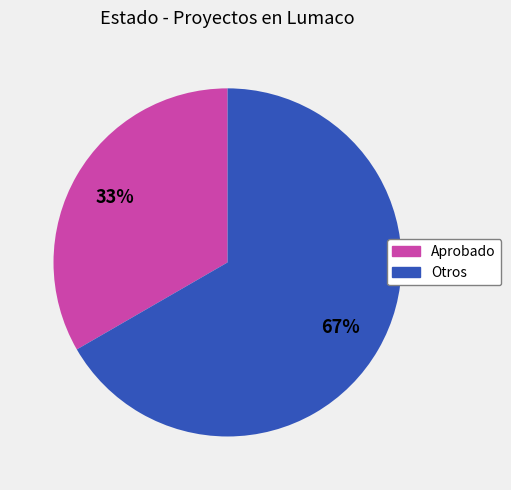

Is there a majority slice in this chart?

Yes